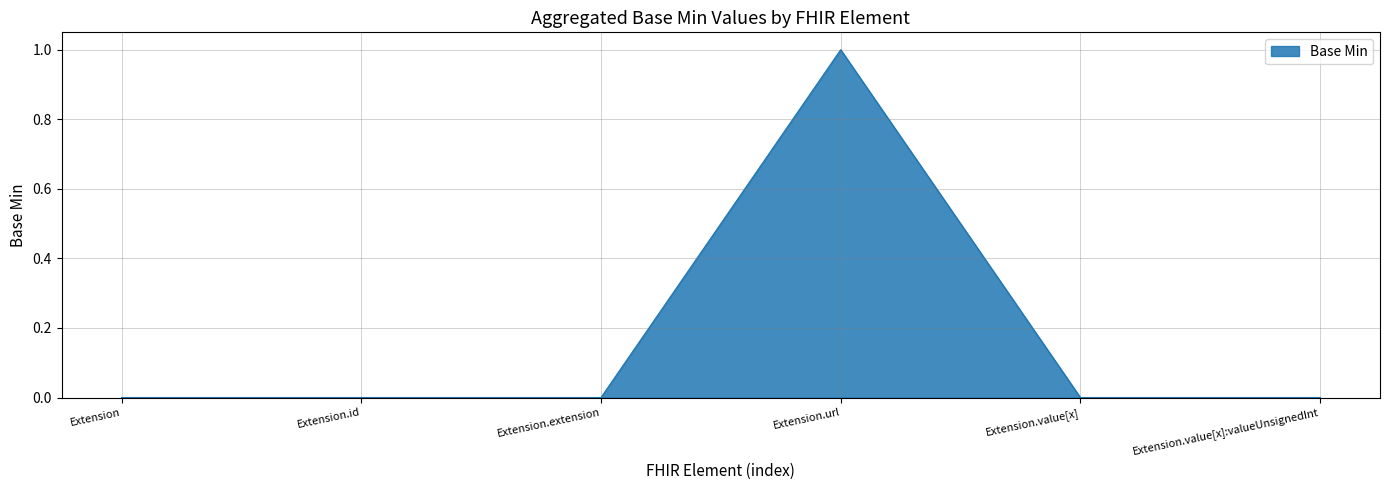

How many distinct data groups are displayed?

1